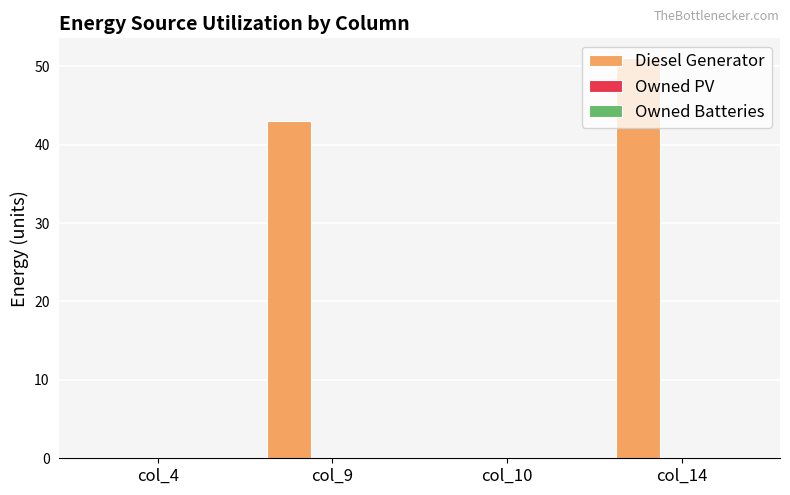

Where is the data nearest to the value 25?

col_9